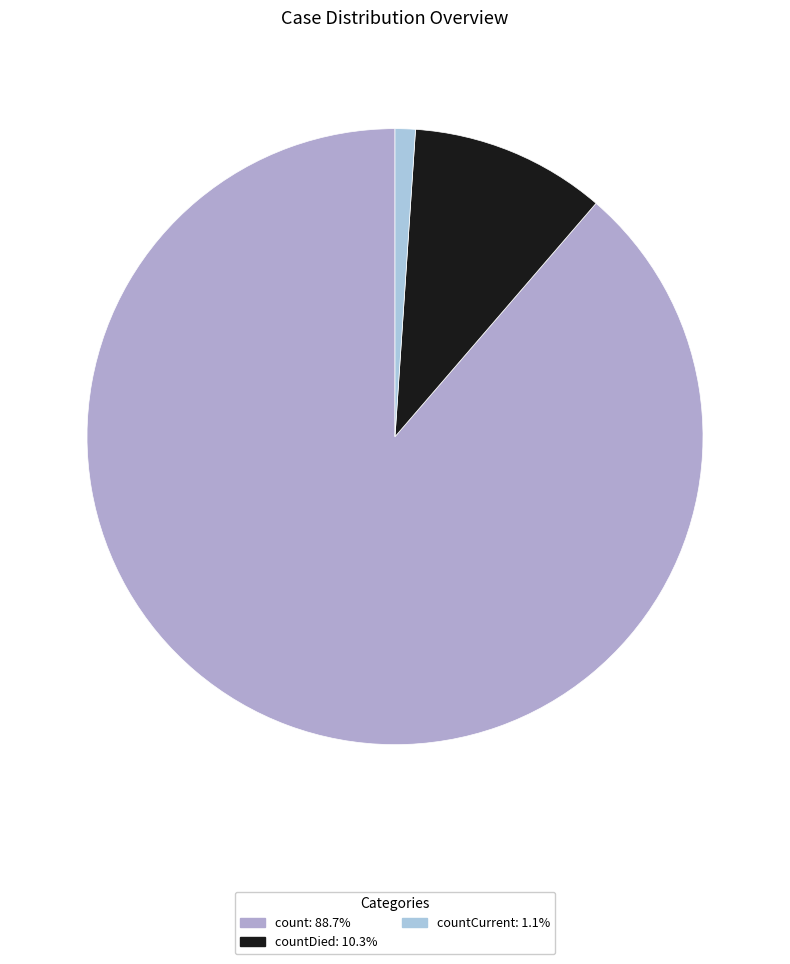

Rank the categories by value from highest to lowest.

count, countDied, countCurrent